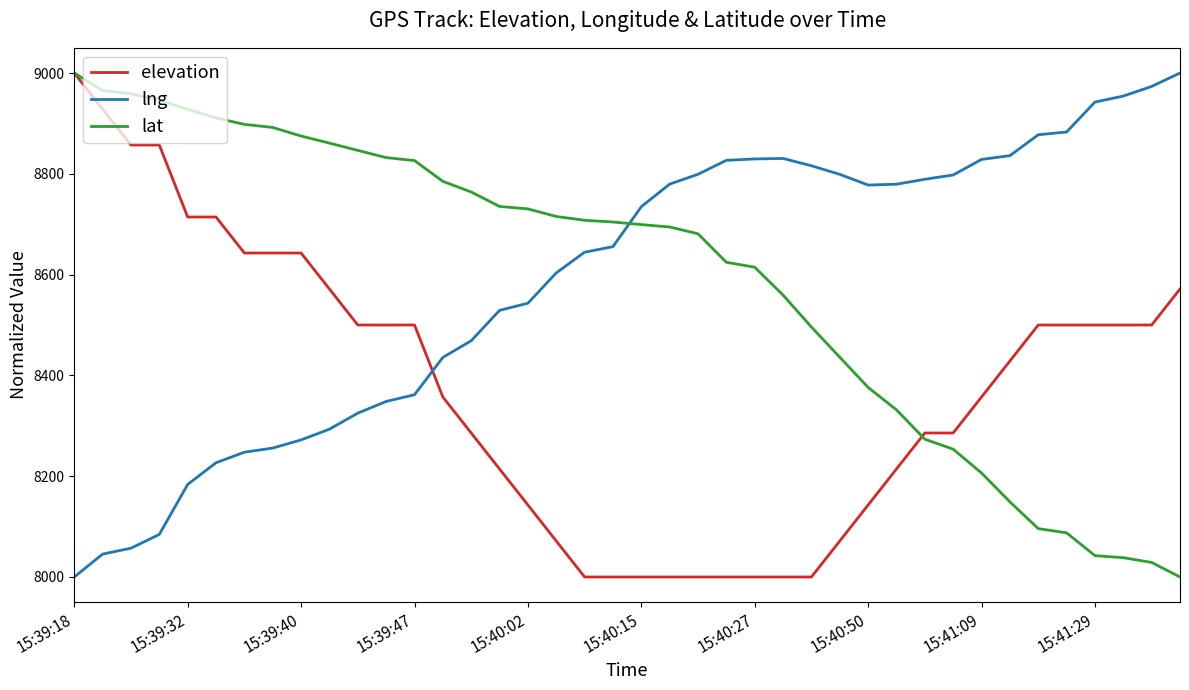

What is the sum of all elevation values?

335000.0